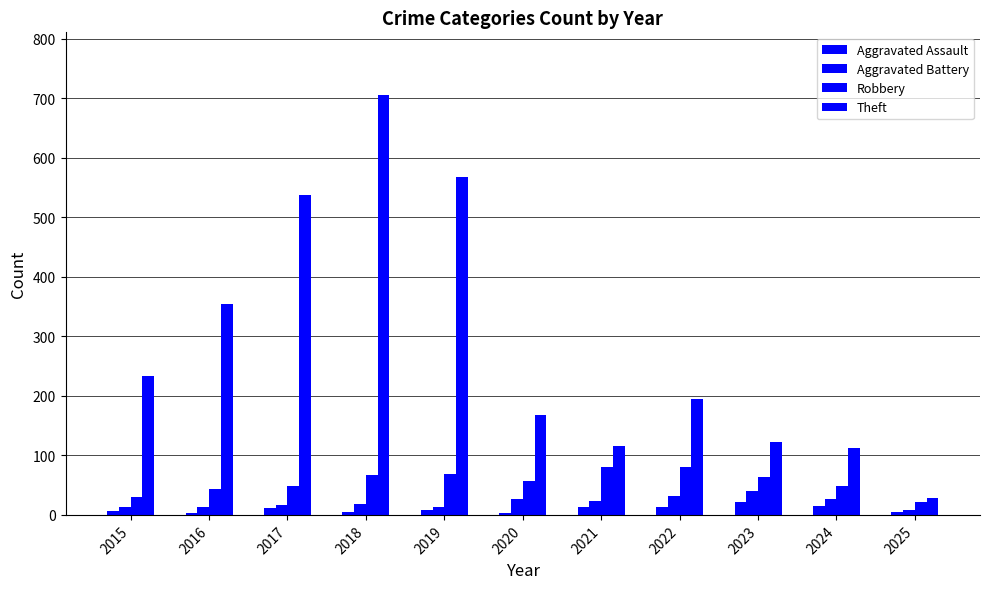

At which category is the sum across all series the highest?

2018